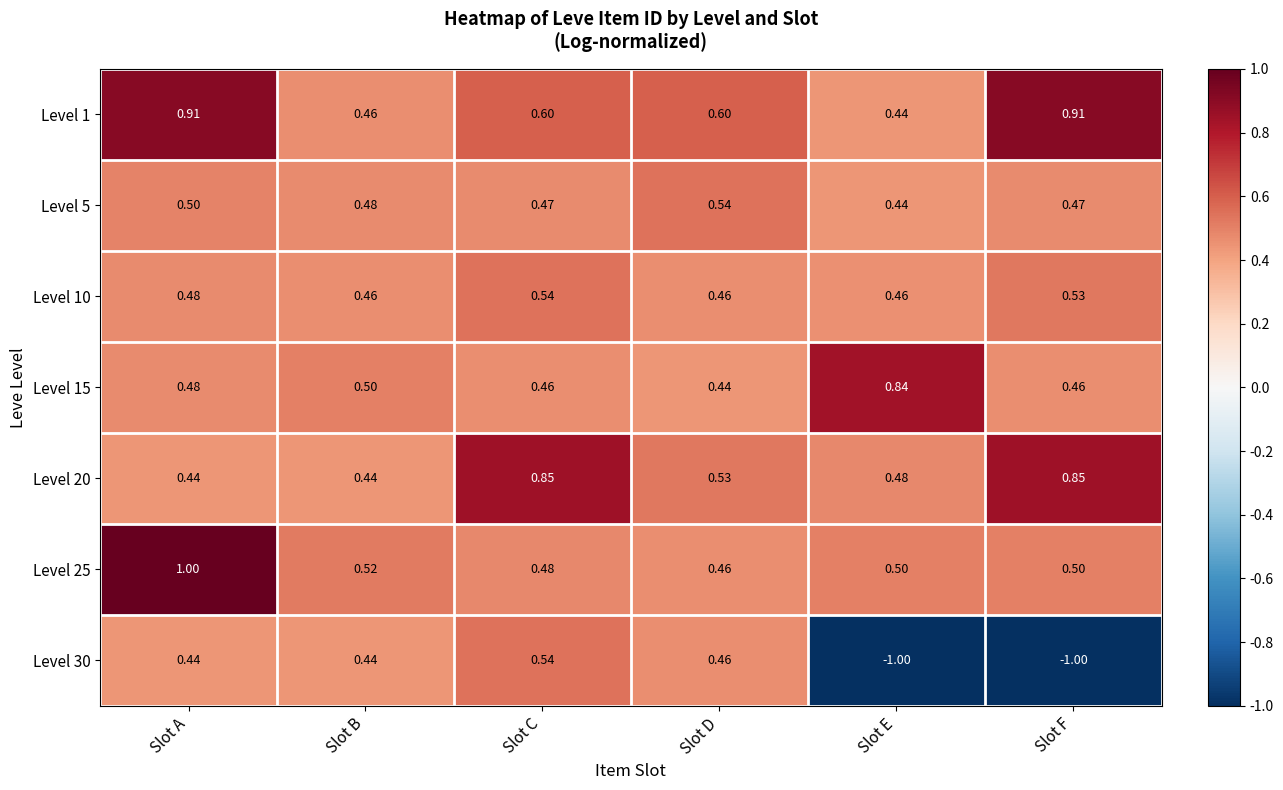

At which category does the chart reach its peak across all series?

Slot A